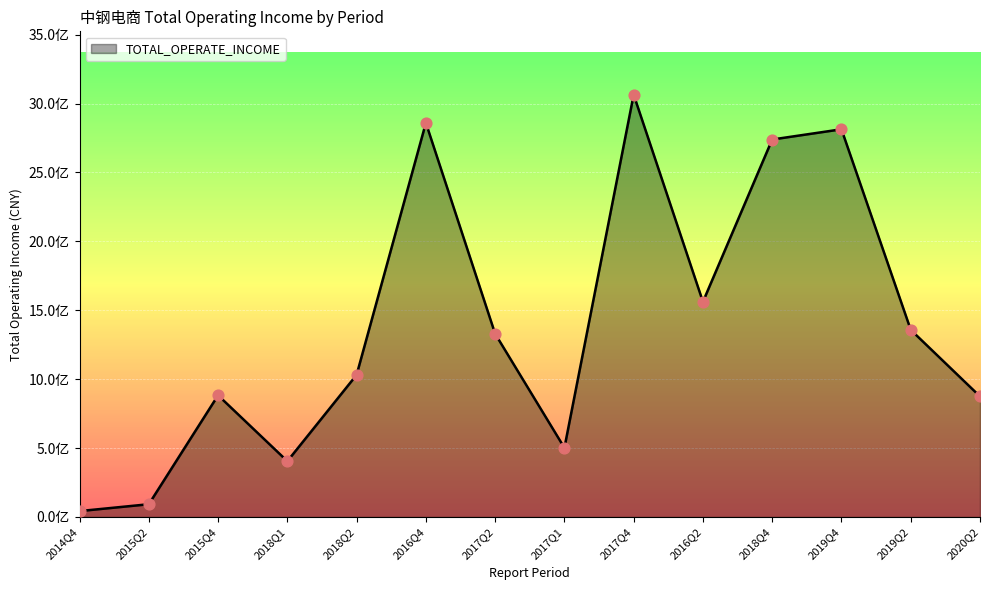

Does the chart have visible grid lines?

Yes